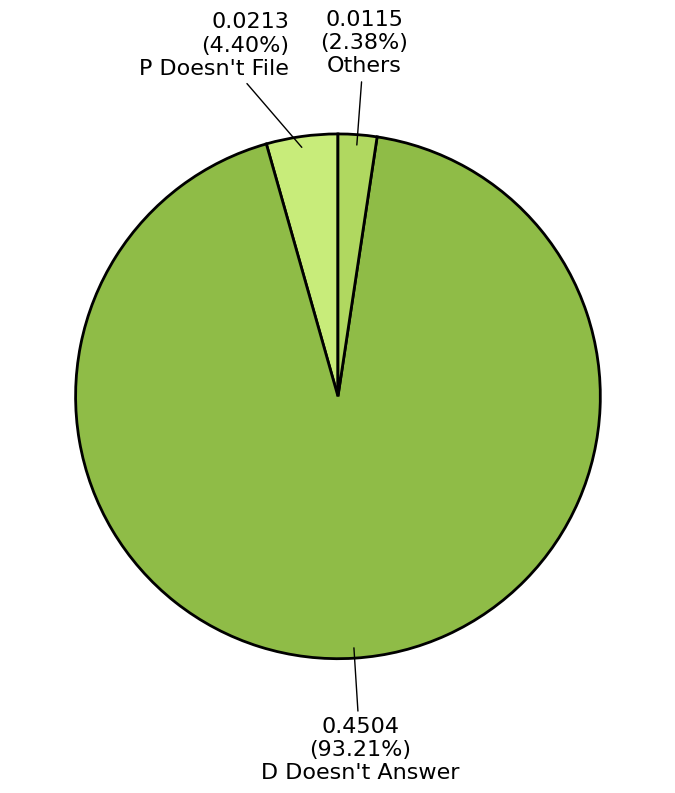

What is the smallest slice in the pie chart?

Others